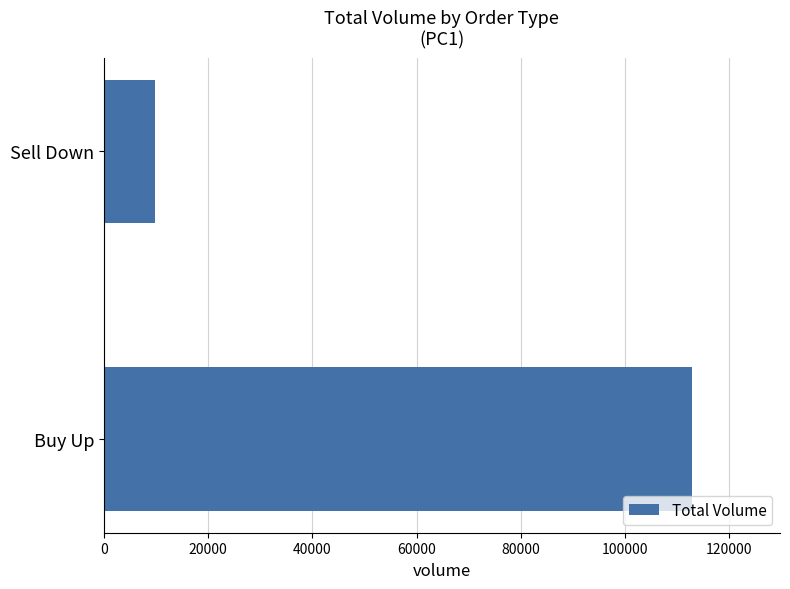

Reading bottom to top, extract all data points from this chart.

Buy Up=112800	Sell Down=9800